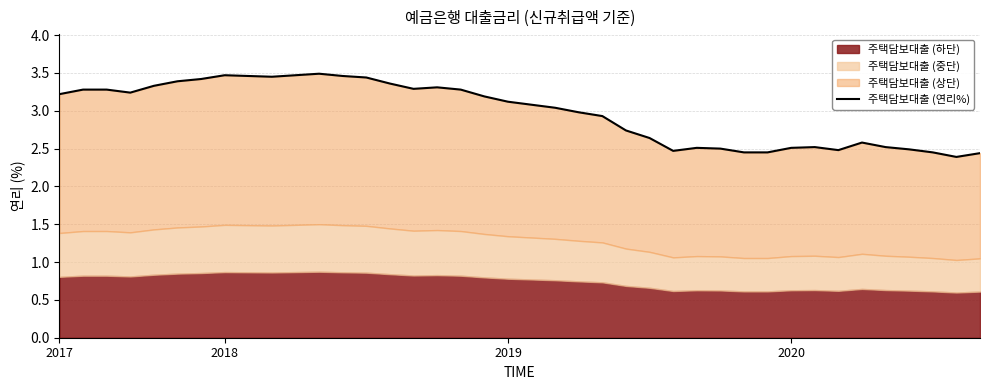

What is the sum of the values at 36 and 23?

5.4